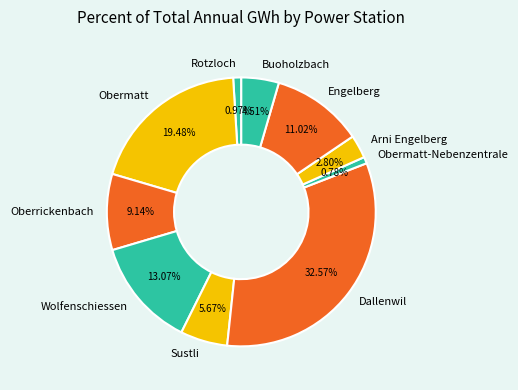

To the nearest percent, what is the difference between the largest and smallest slice percentages?

32%